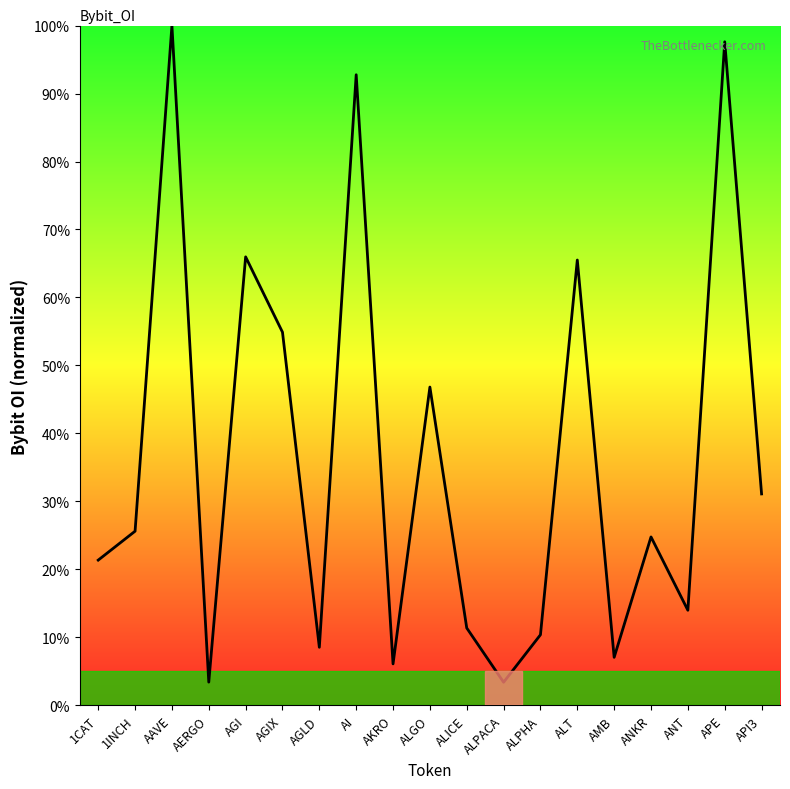

What position from the left is AGLD?

7